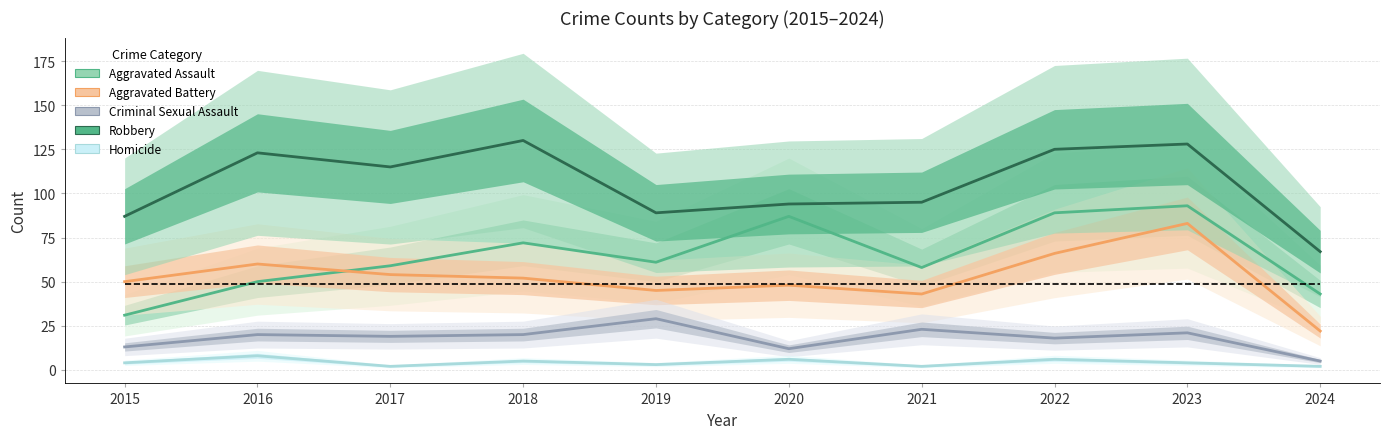

Is the value of Robbery at 2021 greater than the value of Aggravated Battery at 2022?

Yes